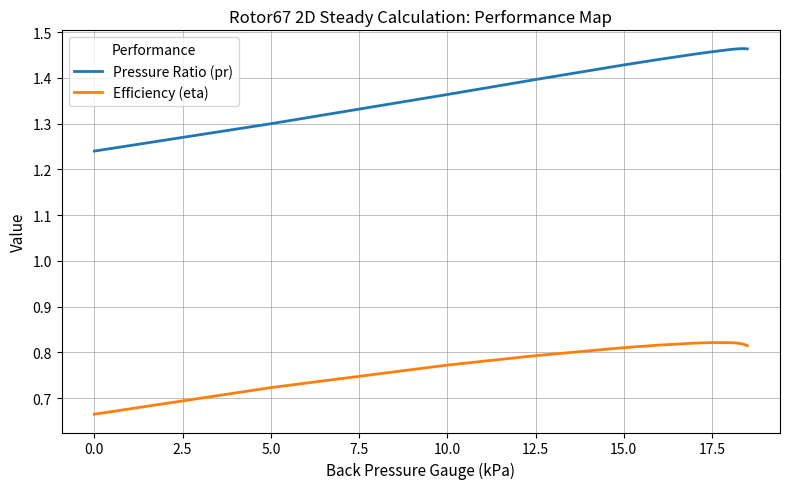

True or false: Efficiency (eta) and Pressure Ratio (pr) intersect in this chart.

False